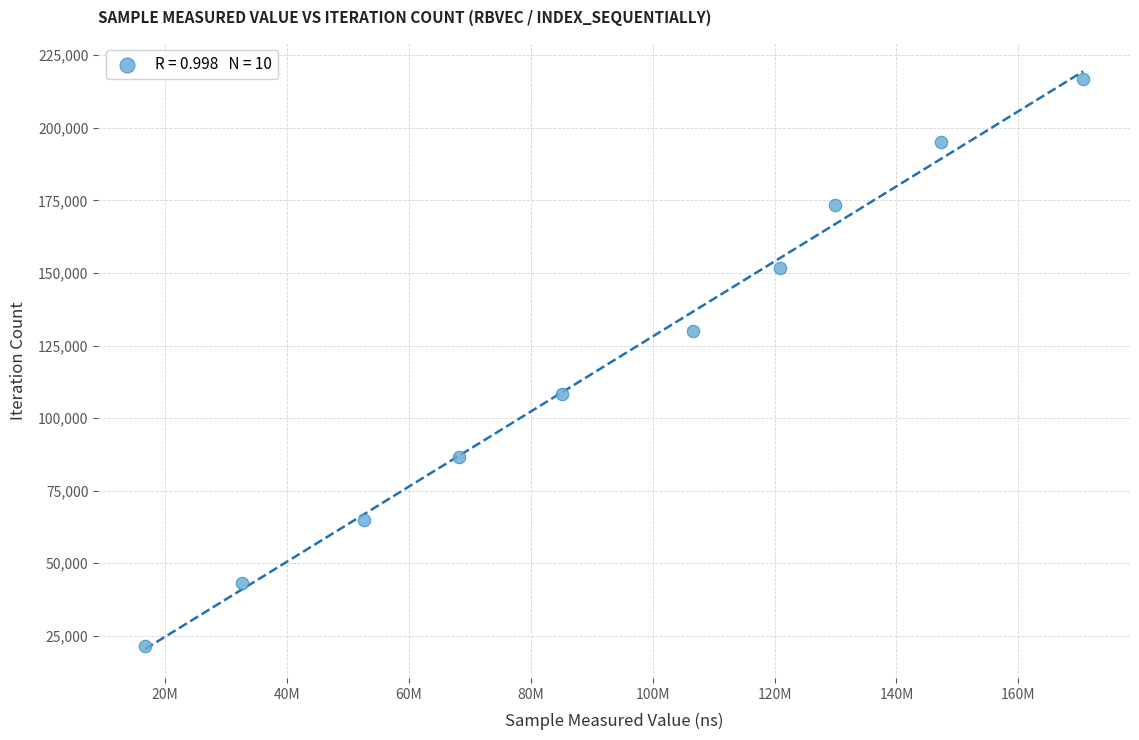

What is the range of Y values (max minus min)?

194976